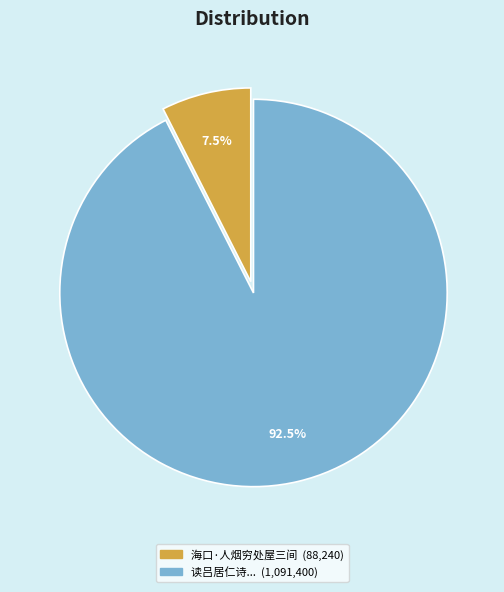

Does any single category account for the majority?

Yes